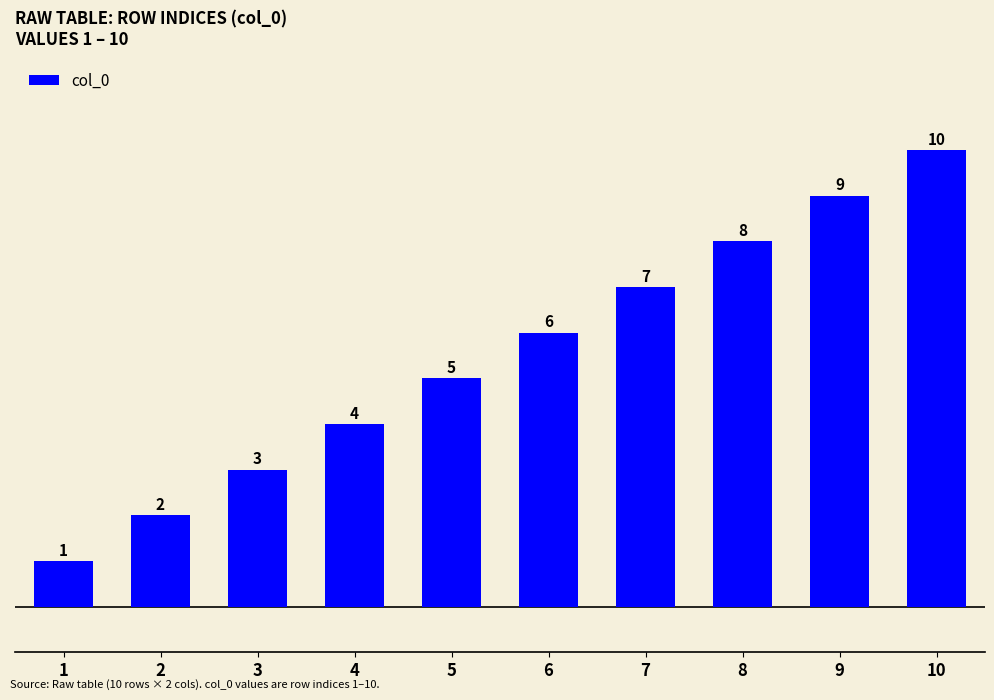

How many data points are less than 6?

5